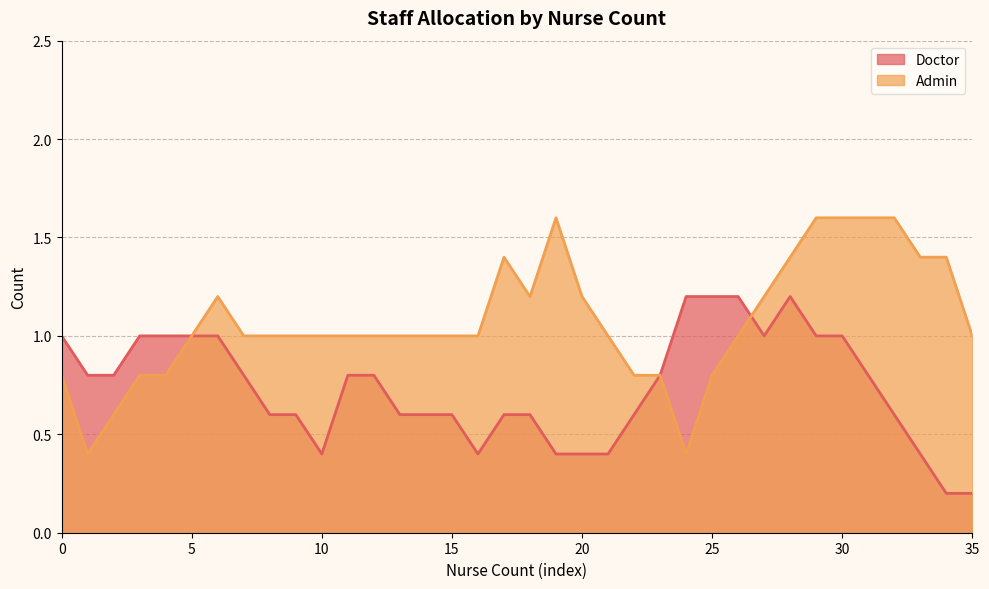

After their last crossing, which series has the higher values: Admin or Doctor?

Admin